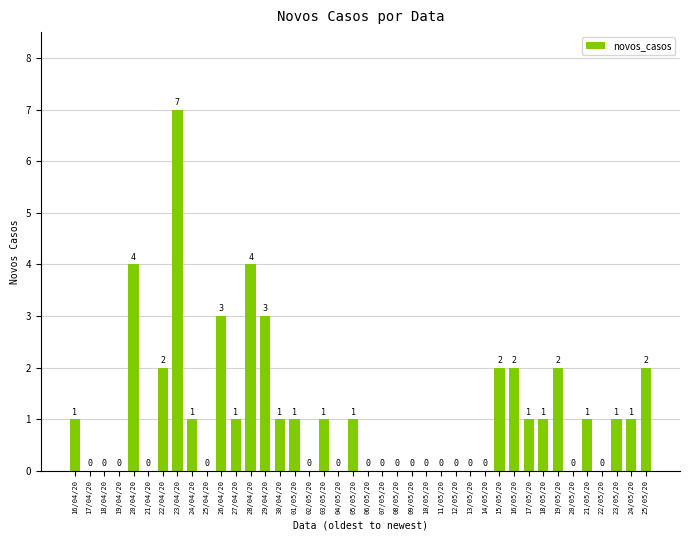

What value does the data have at 29/04/20?

3